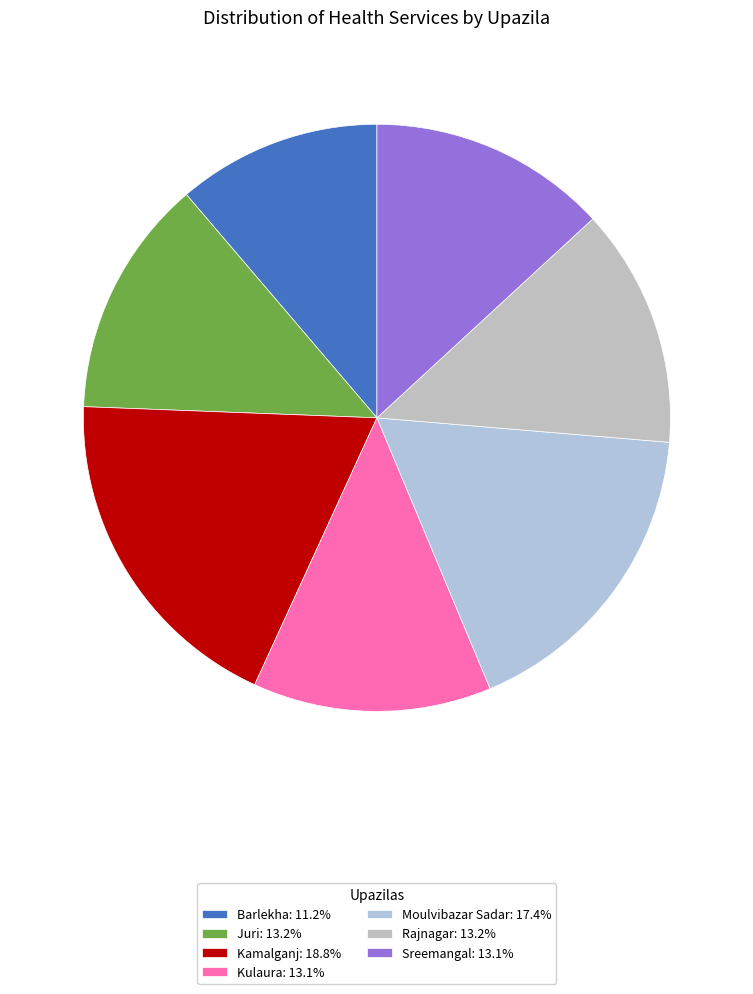

To the nearest percent, what percentage of the pie is Barlekha?

11%